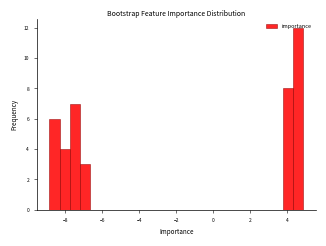

Read against the x-axis, roughly where is the centre of the tallest bar?

4.6